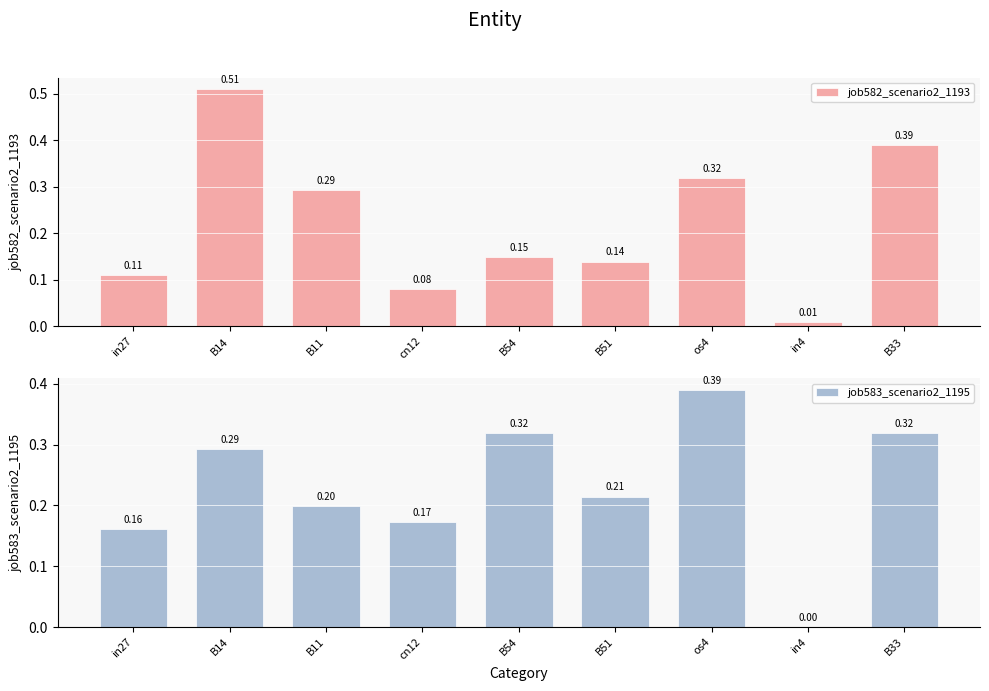

Rank the categories by job582_scenario2_1193 value from lowest to highest.

in4, cn12, in27, B51, B54, B11, os4, B33, B14